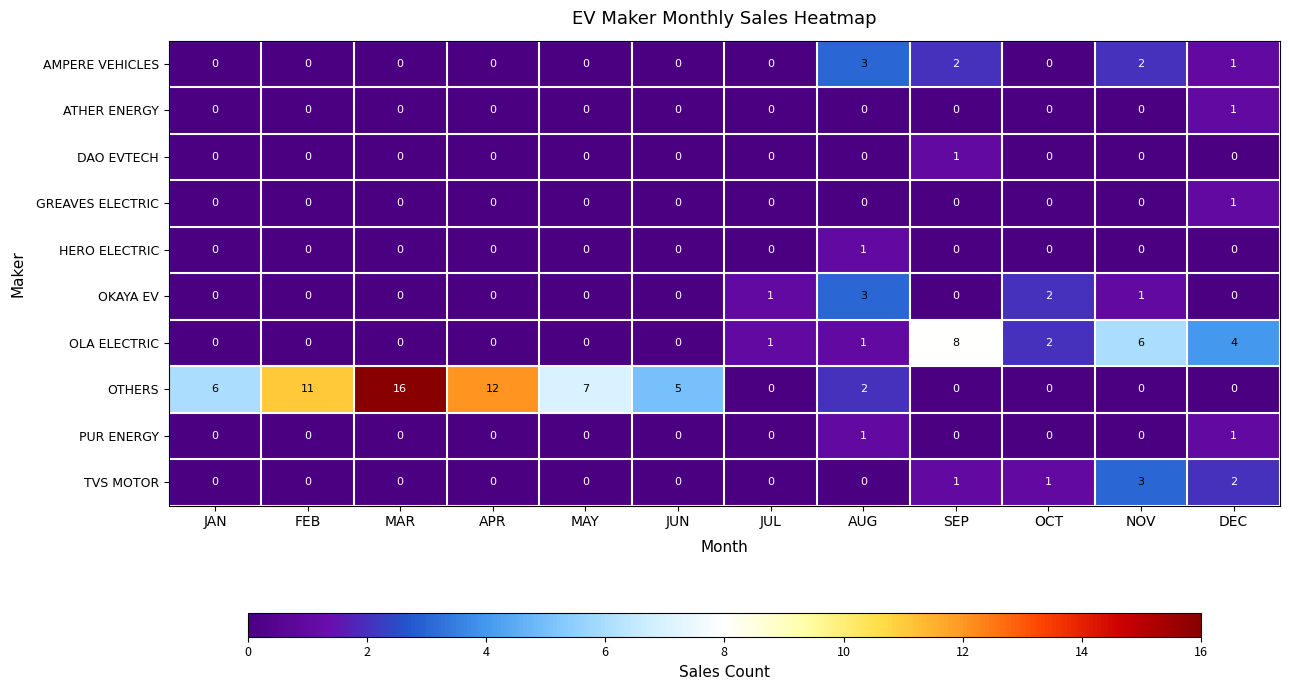

Which series has the largest total across all categories?

OTHERS